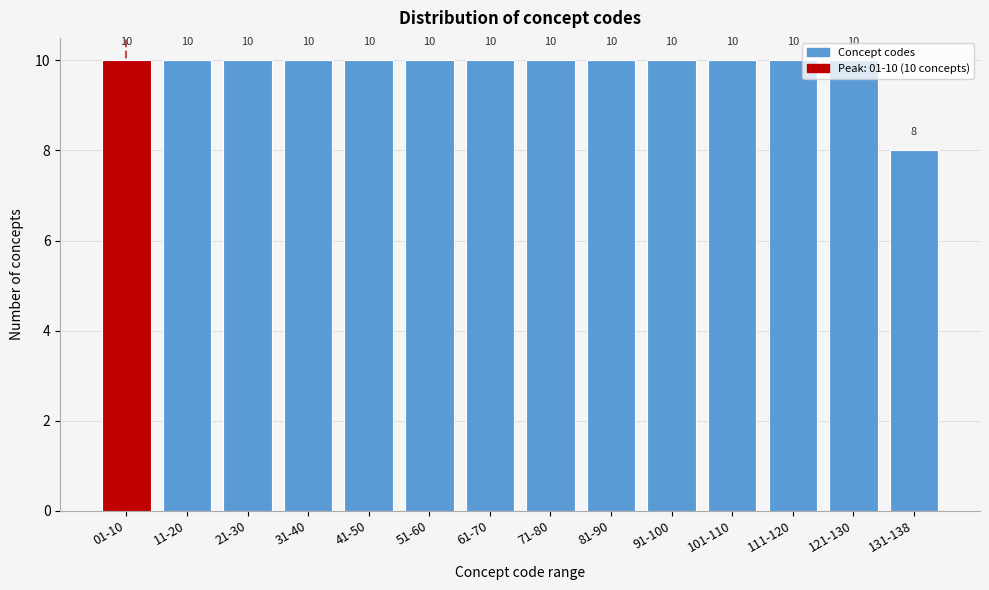

What is the sum of the values at 61-70 and 71-80?

20